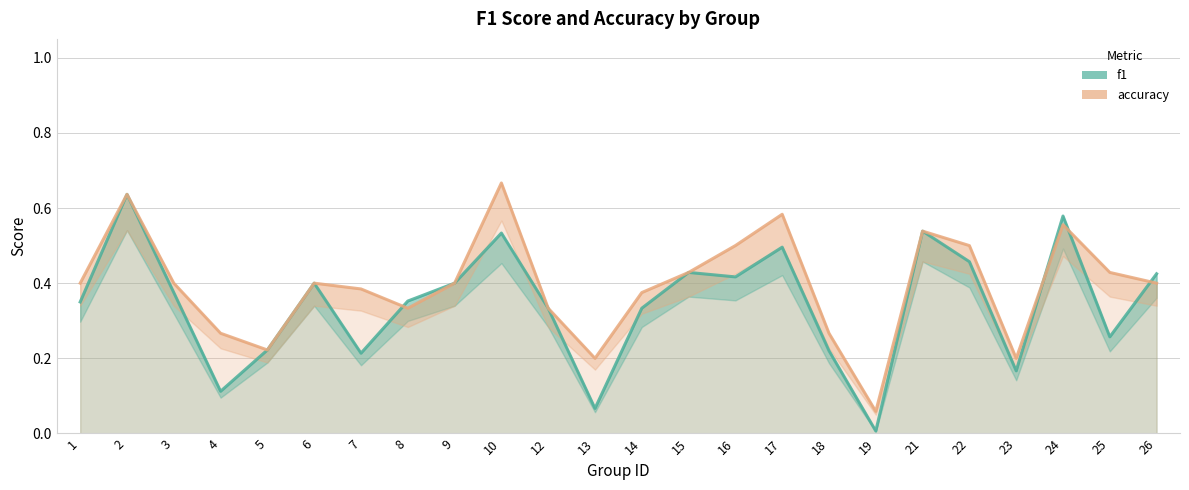

Reading right to left, extract all data points from this chart.

f1: 26=0.4	25=0.3	24=0.6	23=0.2	22=0.5	21=0.5	19=0.0	18=0.2	17=0.5	16=0.4	15=0.4	14=0.3	13=0.1	12=0.3	10=0.5	9=0.4	8=0.4	7=0.2	6=0.4	5=0.2	4=0.1	3=0.4	2=0.6	1=0.3
accuracy: 26=0.4	25=0.4	24=0.6	23=0.2	22=0.5	21=0.5	19=0.1	18=0.3	17=0.6	16=0.5	15=0.4	14=0.4	13=0.2	12=0.3	10=0.7	9=0.4	8=0.3	7=0.4	6=0.4	5=0.2	4=0.3	3=0.4	2=0.6	1=0.4